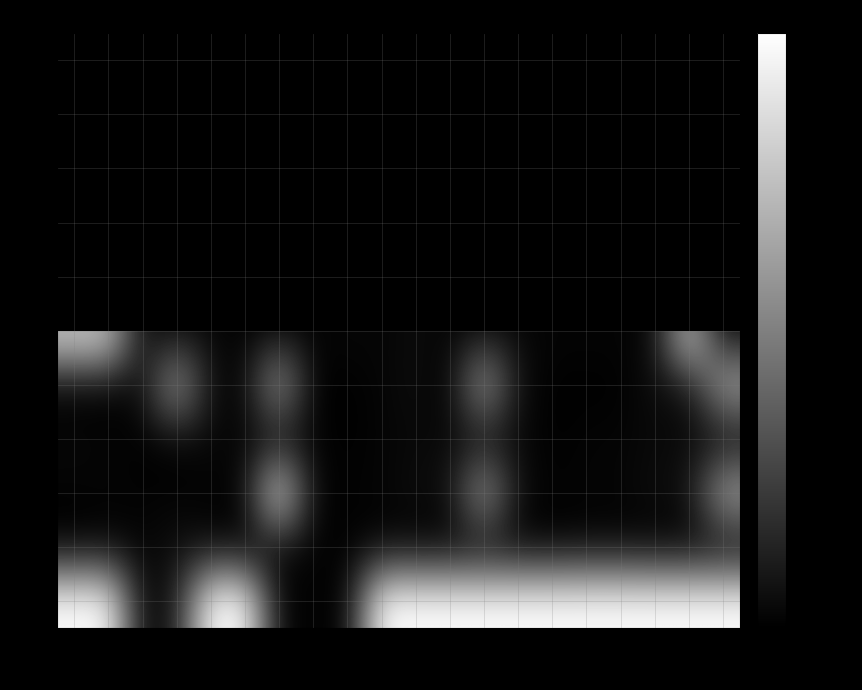

Rank the series at 170 from lowest to highest value.

20, 30, 10, 1, 5, 15, 25, 35, 40, 45, 50